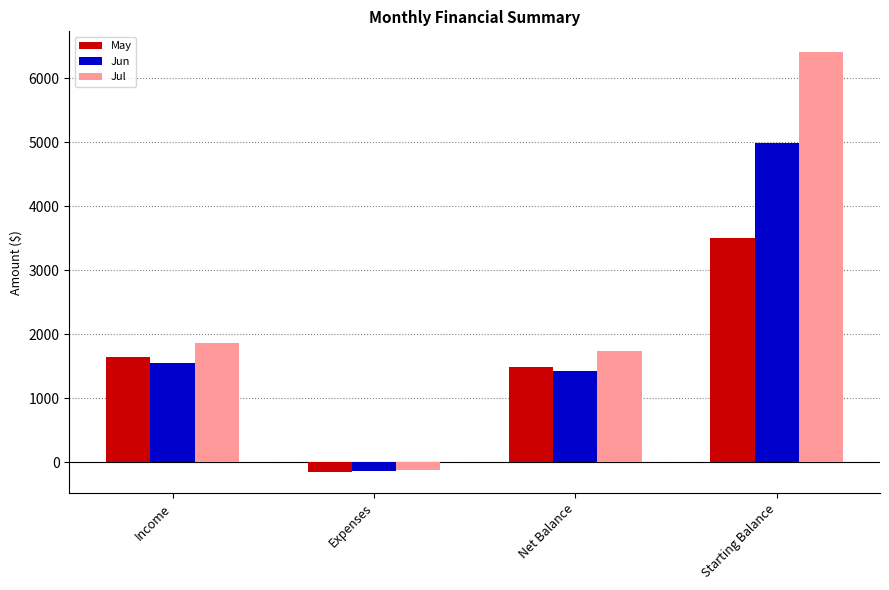

Rank the series by their maximum value, from highest to lowest.

Jul, Jun, May